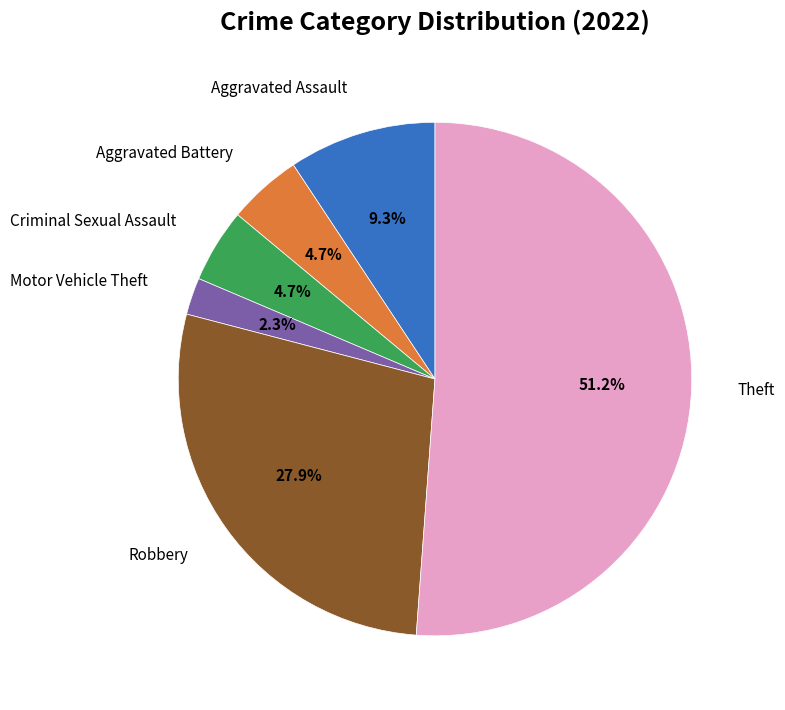

Combined, do Motor Vehicle Theft and Aggravated Assault account for over 50%?

No